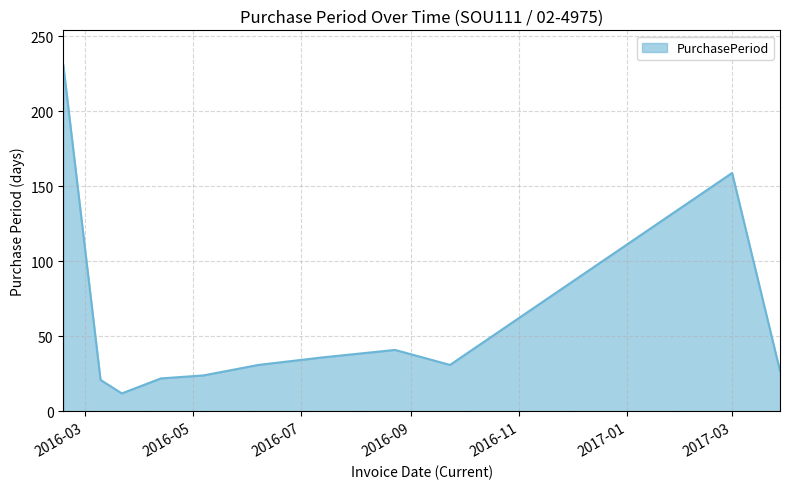

What is the maximum value shown in the chart?

231